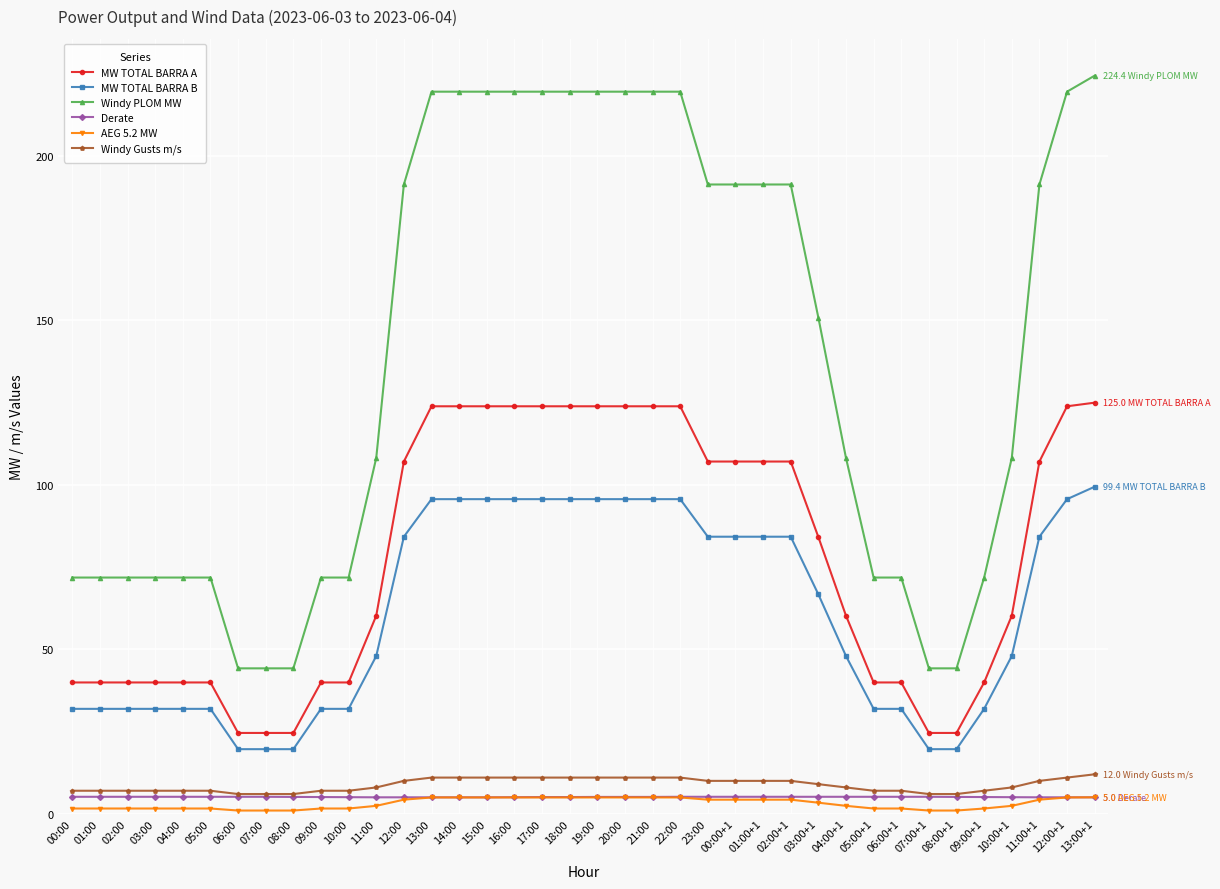

What is the greatest value displayed?

224.4